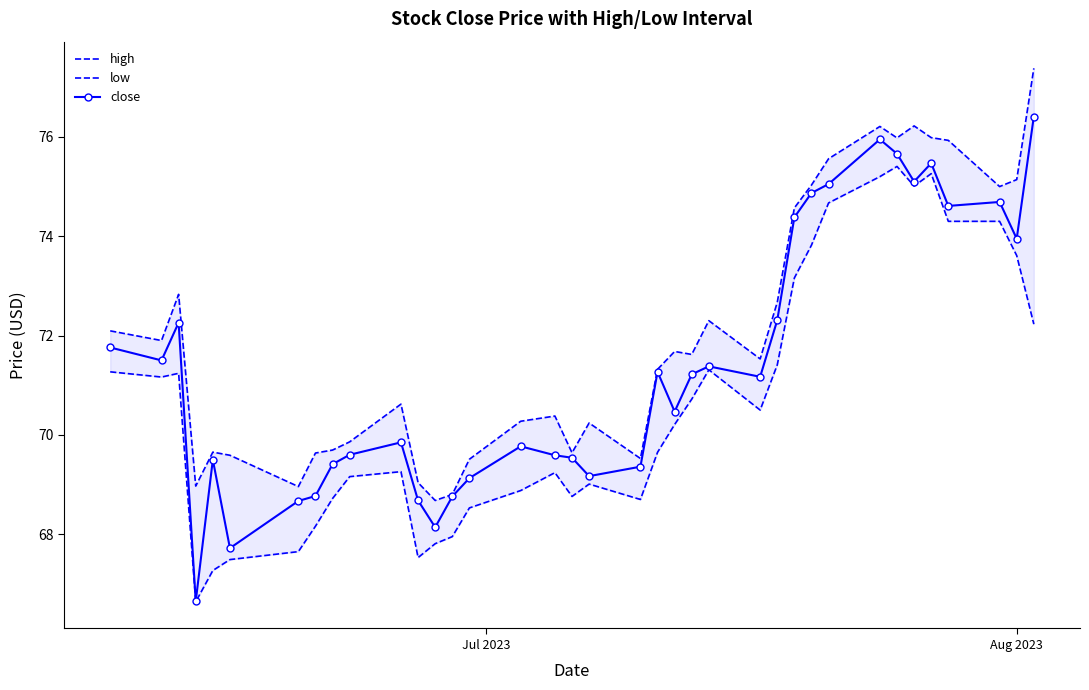

What is the highest value of the close series?

76.4